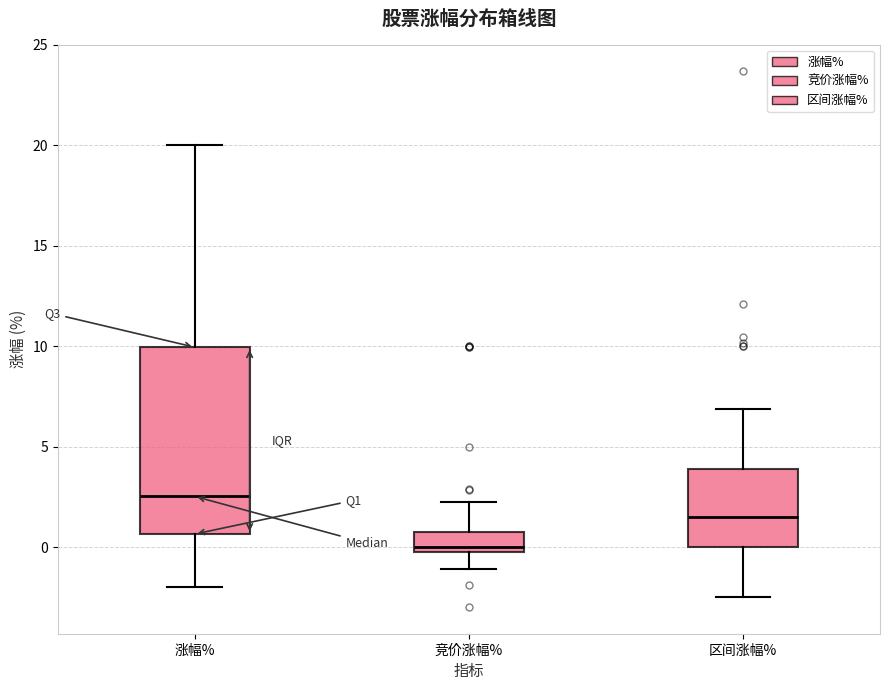

Reading left to right, transcribe this box plot: for each box, give where its median line is, the range the box spans, and where its two whiskers end, as read against the y-axis. The values are not printed on the chart, so give them approximately, as read against the axis.

涨幅%: median 2.5, box 0.5 to 10.0, whiskers -2.0 to 20.0
竞价涨幅%: median 0.0, box -0.5 to 1.0, whiskers -1.0 to 2.5
区间涨幅%: median 1.5, box 0.0 to 4.0, whiskers -2.5 to 7.0